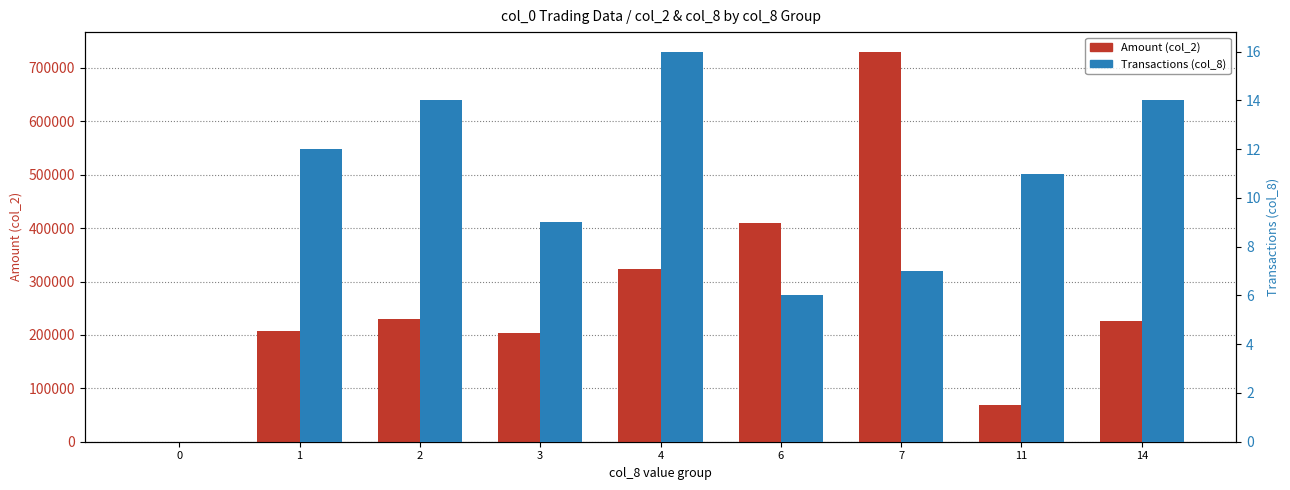

What is the value of the Transactions (col_8) bar at the 8th from the left?

11